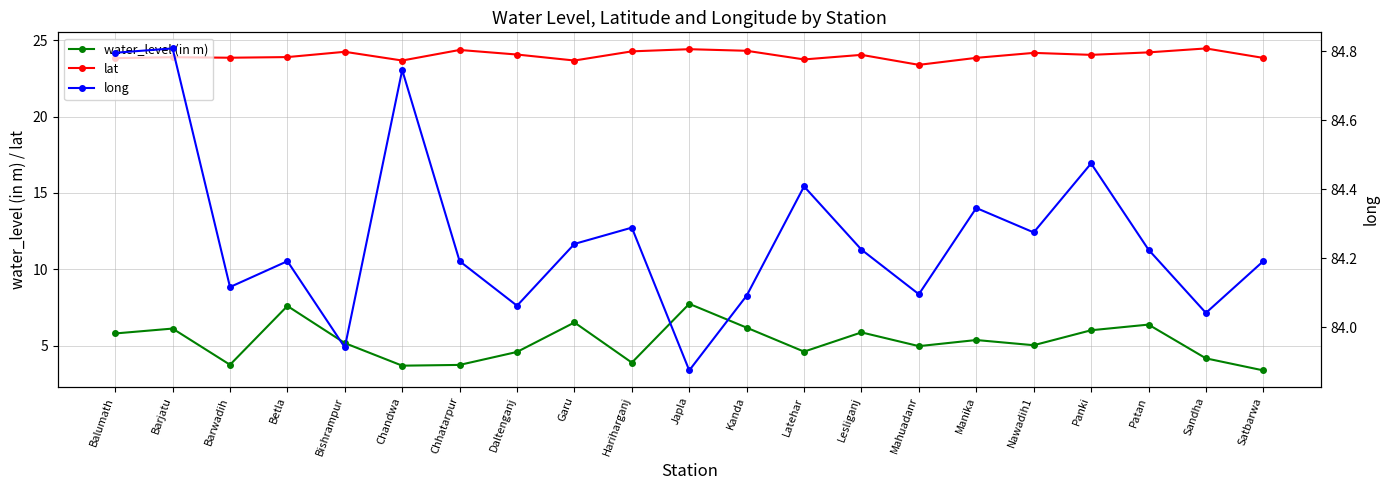

Which series has the largest total across all categories?

long